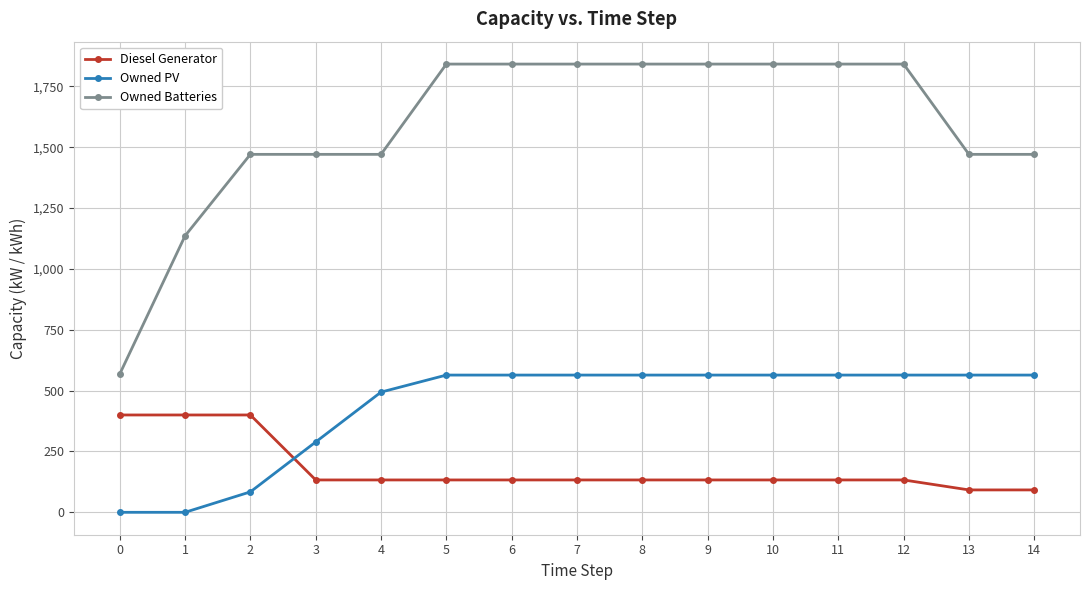

What is the sum of the Owned PV values at 12 and 3?

853